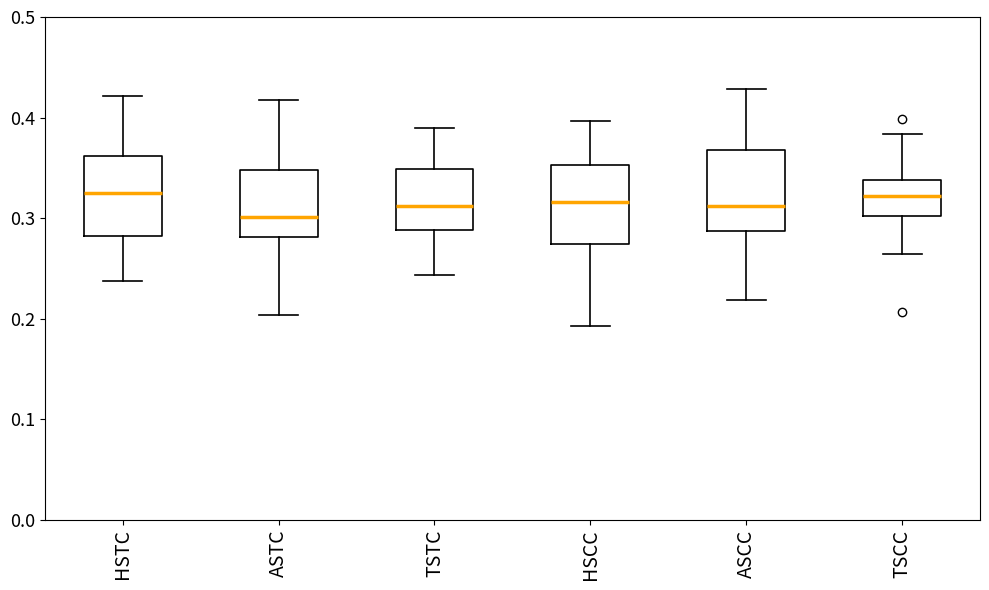

Reading left to right, read every box against the y-axis: the position of its median line, the range the box covers, and the ends of its whiskers. The values are not printed on the chart, so give them approximately, as read against the axis.

HSTC: median 0.32, box 0.28 to 0.36, whiskers 0.24 to 0.42
ASTC: median 0.30, box 0.28 to 0.35, whiskers 0.20 to 0.42
TSTC: median 0.31, box 0.29 to 0.35, whiskers 0.24 to 0.39
HSCC: median 0.32, box 0.27 to 0.35, whiskers 0.19 to 0.40
ASCC: median 0.31, box 0.29 to 0.37, whiskers 0.22 to 0.43
TSCC: median 0.32, box 0.30 to 0.34, whiskers 0.26 to 0.38